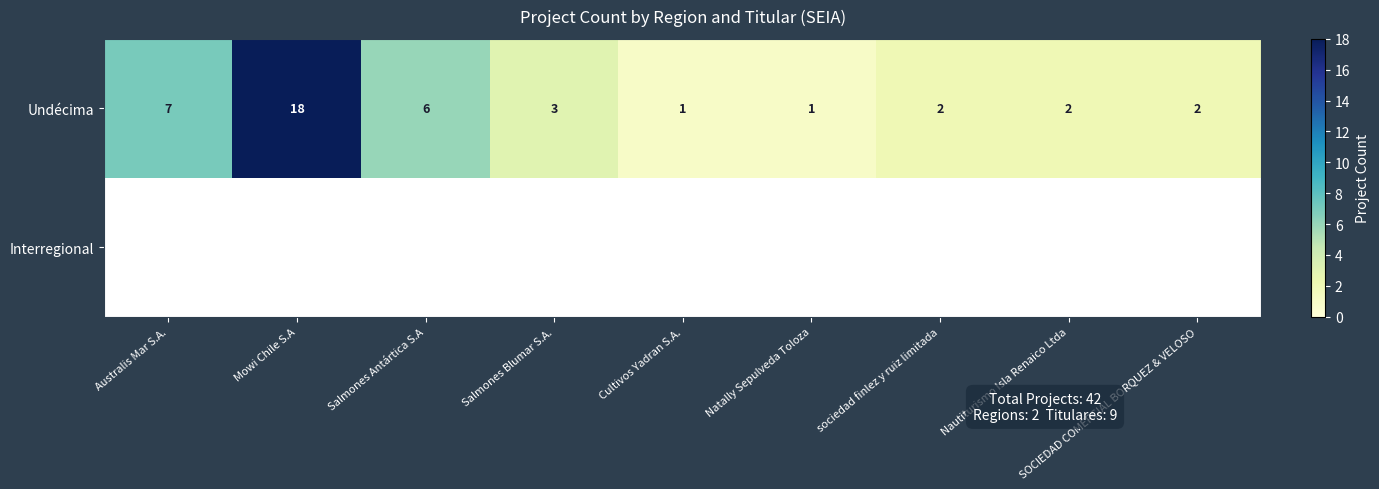

The value of Undécima at sociedad finlez y ruiz limitada is 2. True or false?

True